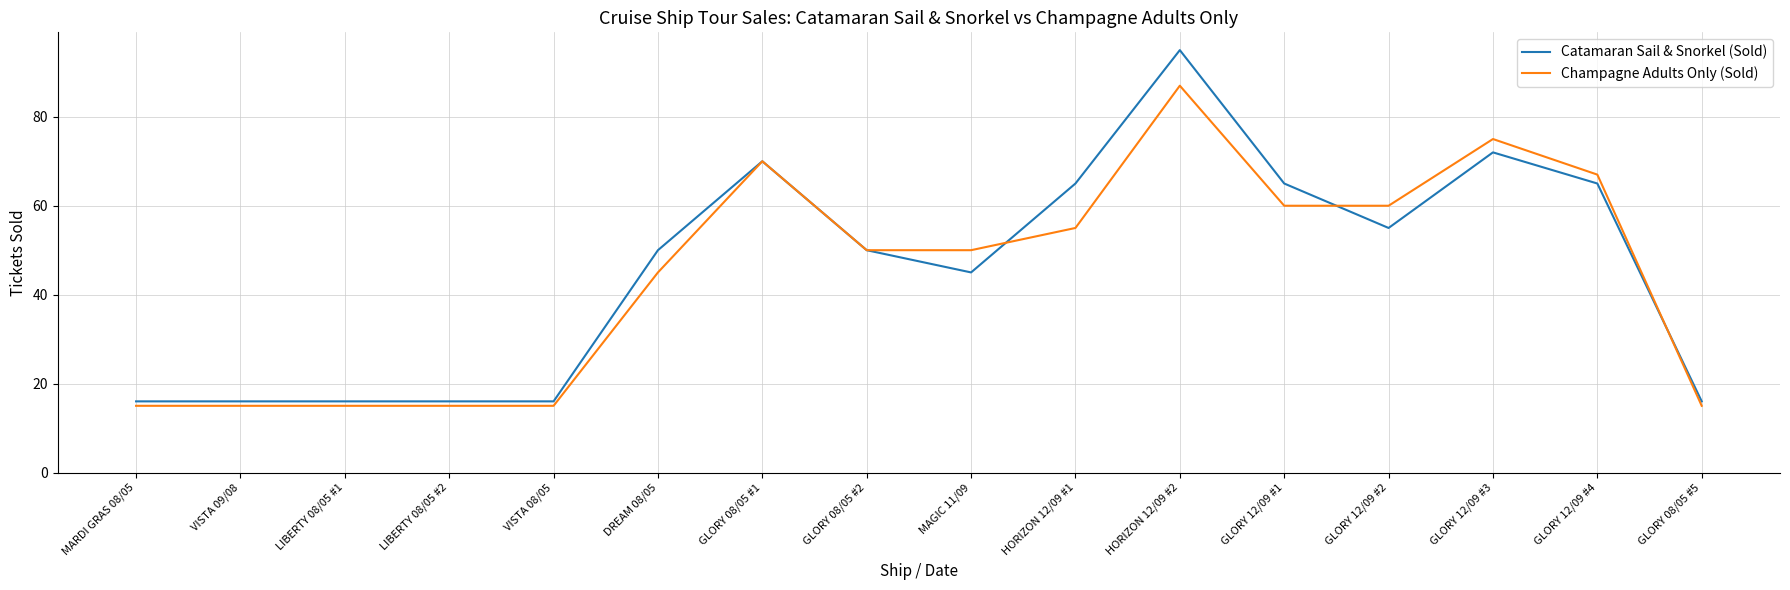

After their last crossing, which series has the higher values: Champagne Adults Only (Sold) or Catamaran Sail & Snorkel (Sold)?

Catamaran Sail & Snorkel (Sold)